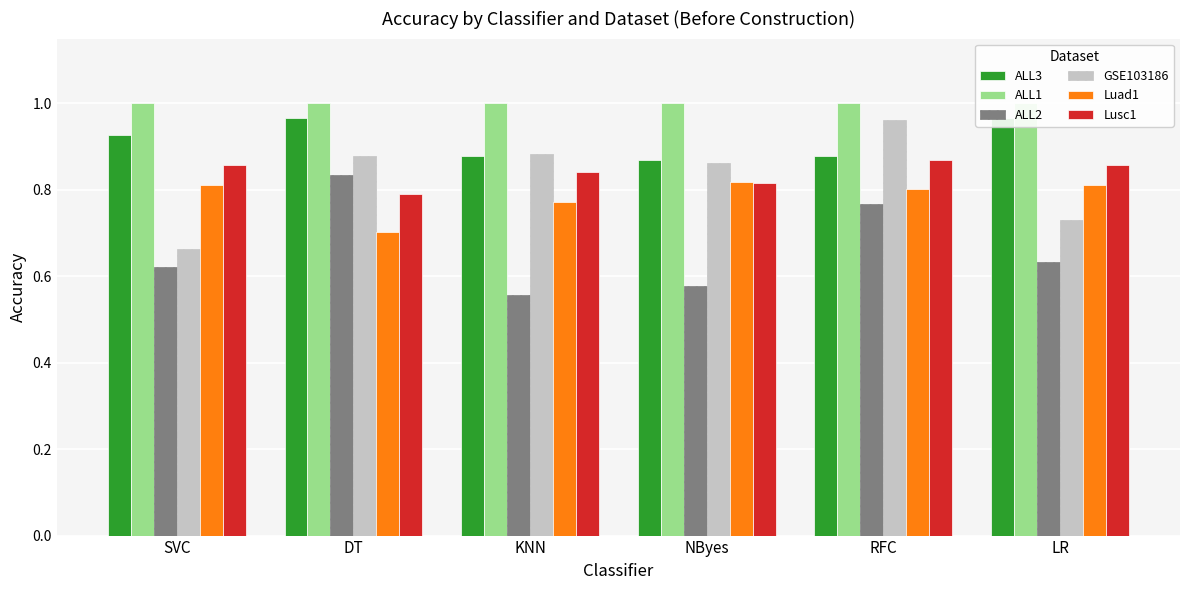

What are all the series names shown in the legend?

ALL3, ALL1, ALL2, GSE103186, Luad1, Lusc1